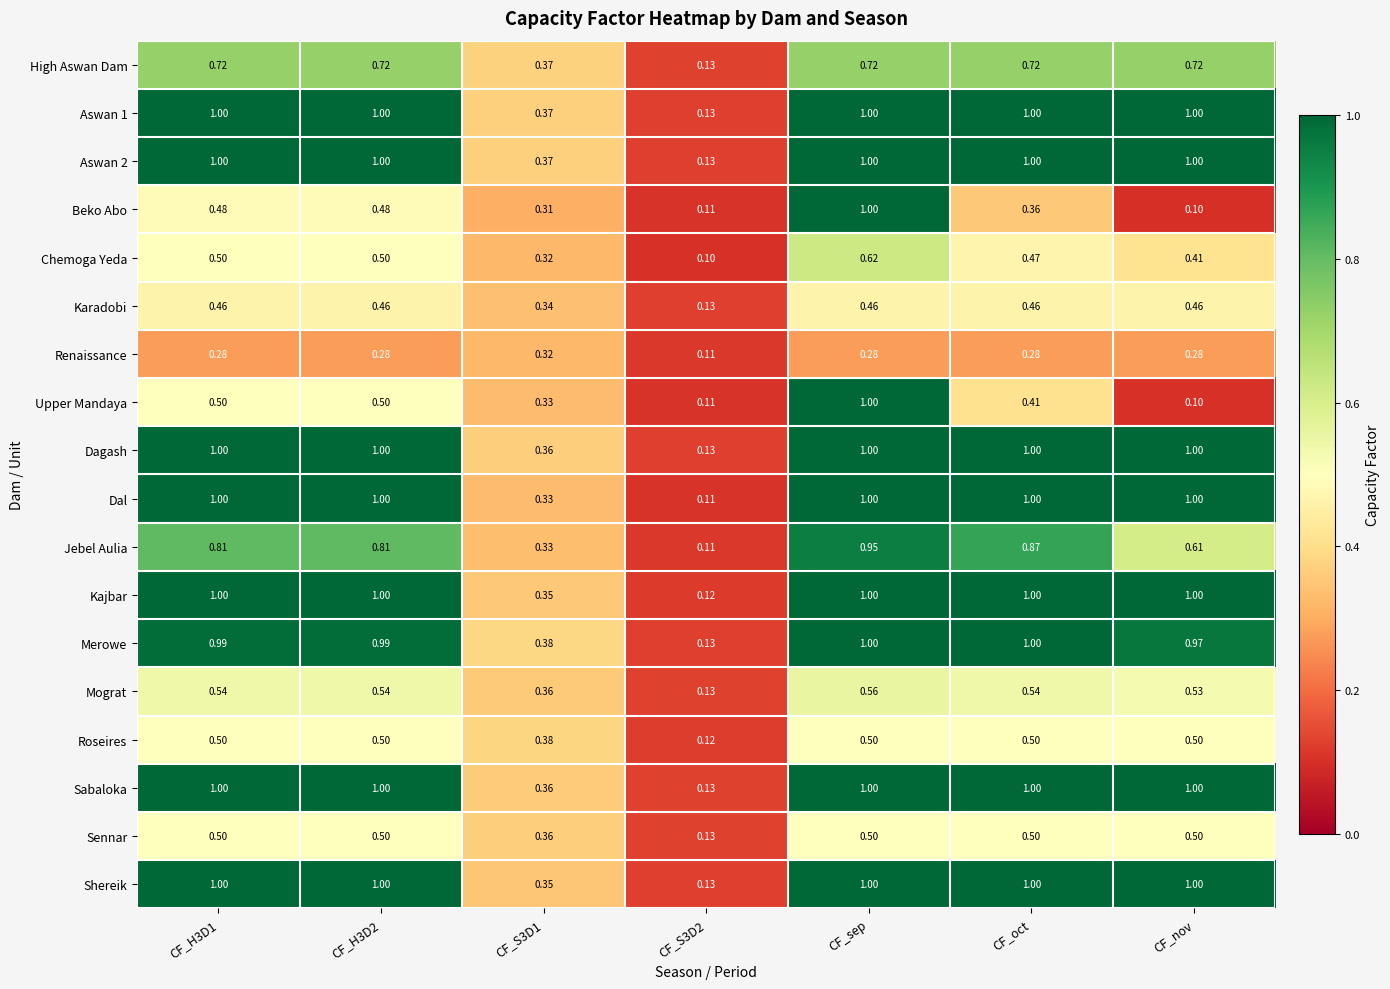

At which category is the sum across all series the highest?

CF_sep